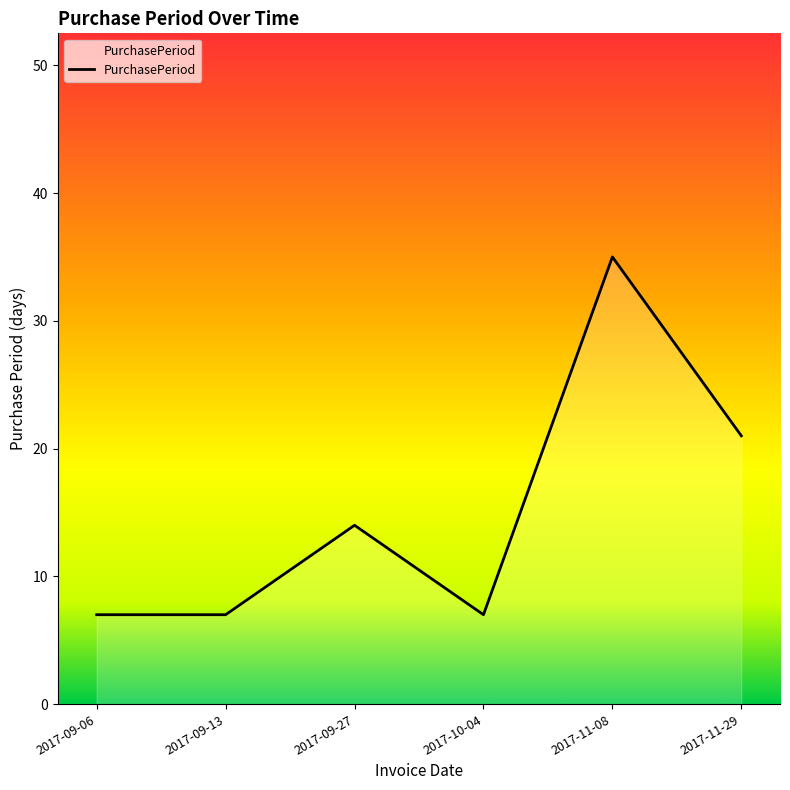

Reading left to right, list all the values displayed in this chart.

7	7	14	7	35	21